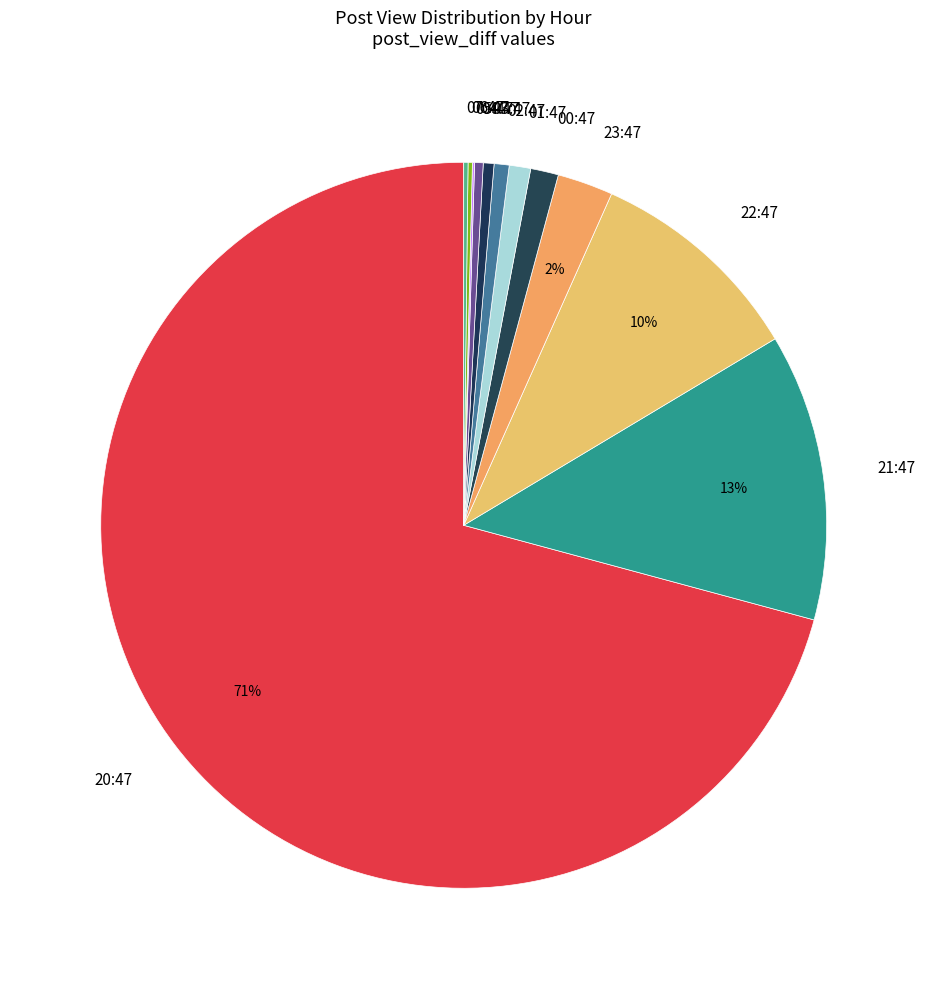

True or false: 01:47 accounts for 15% of the total.

False